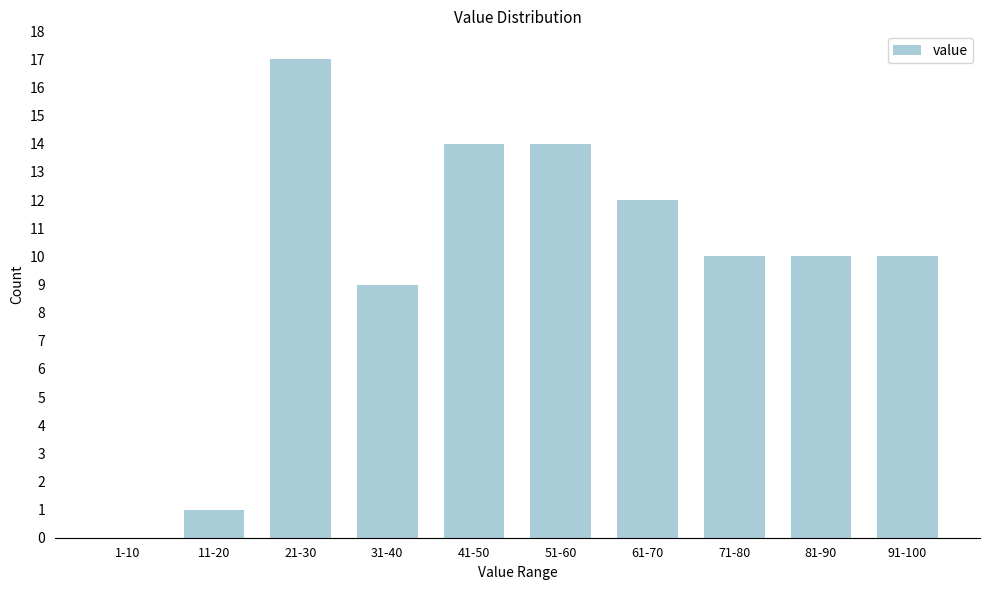

Reading left to right, extract all data points from this chart.

1-10=0	11-20=1	21-30=17	31-40=9	41-50=14	51-60=14	61-70=12	71-80=10	81-90=10	91-100=10